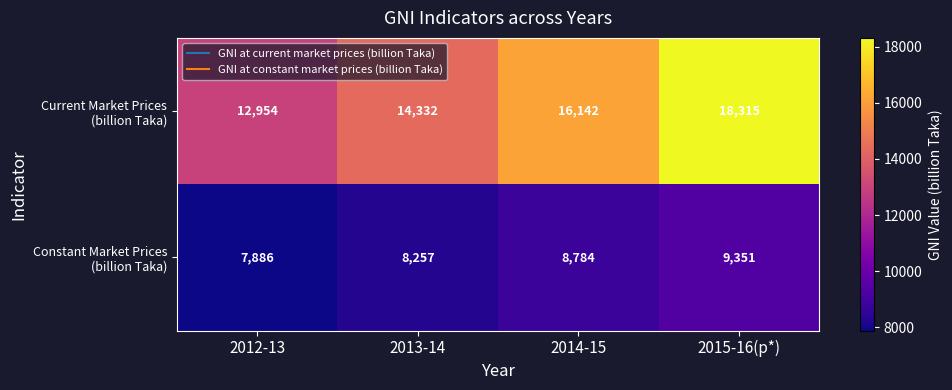

At which category does the chart reach its minimum across all series?

2012-13